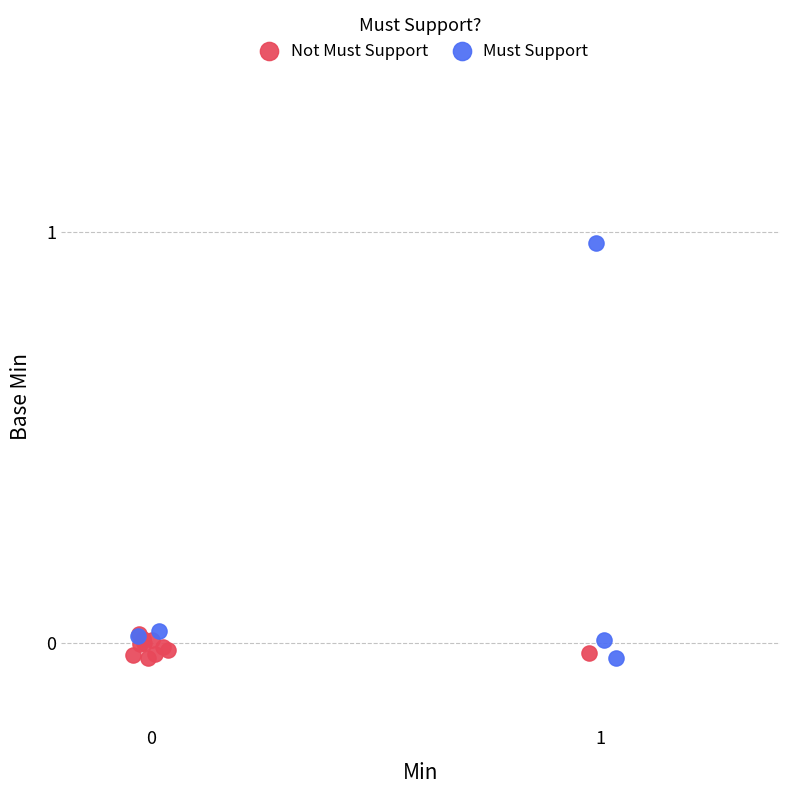

Which series contains the highest Y value?

Must Support